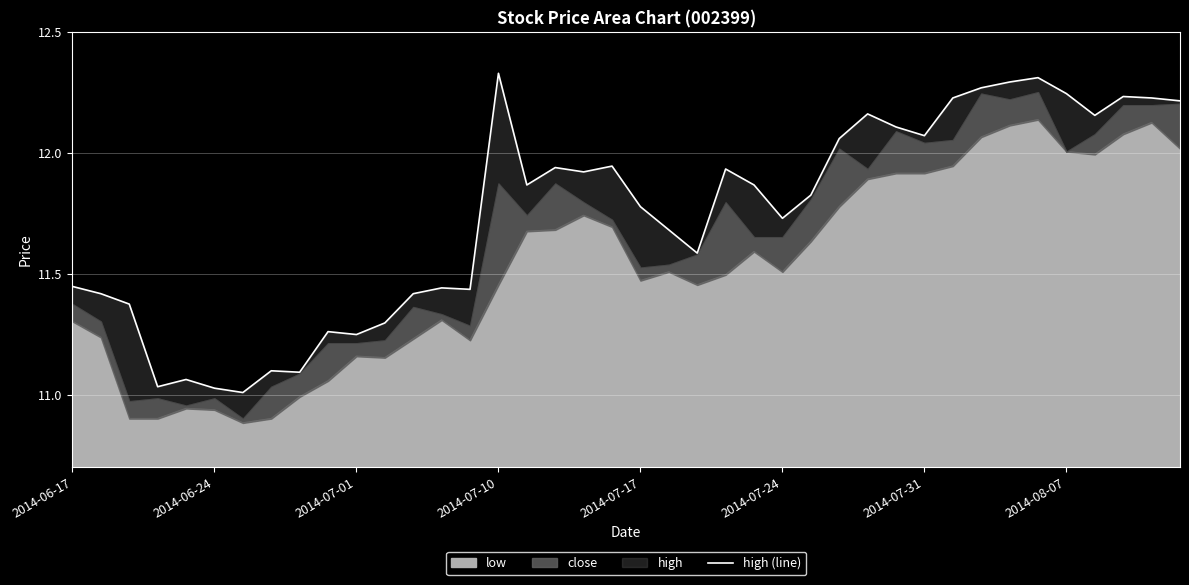

True or false: the data has more than 0 interior local peaks.

True